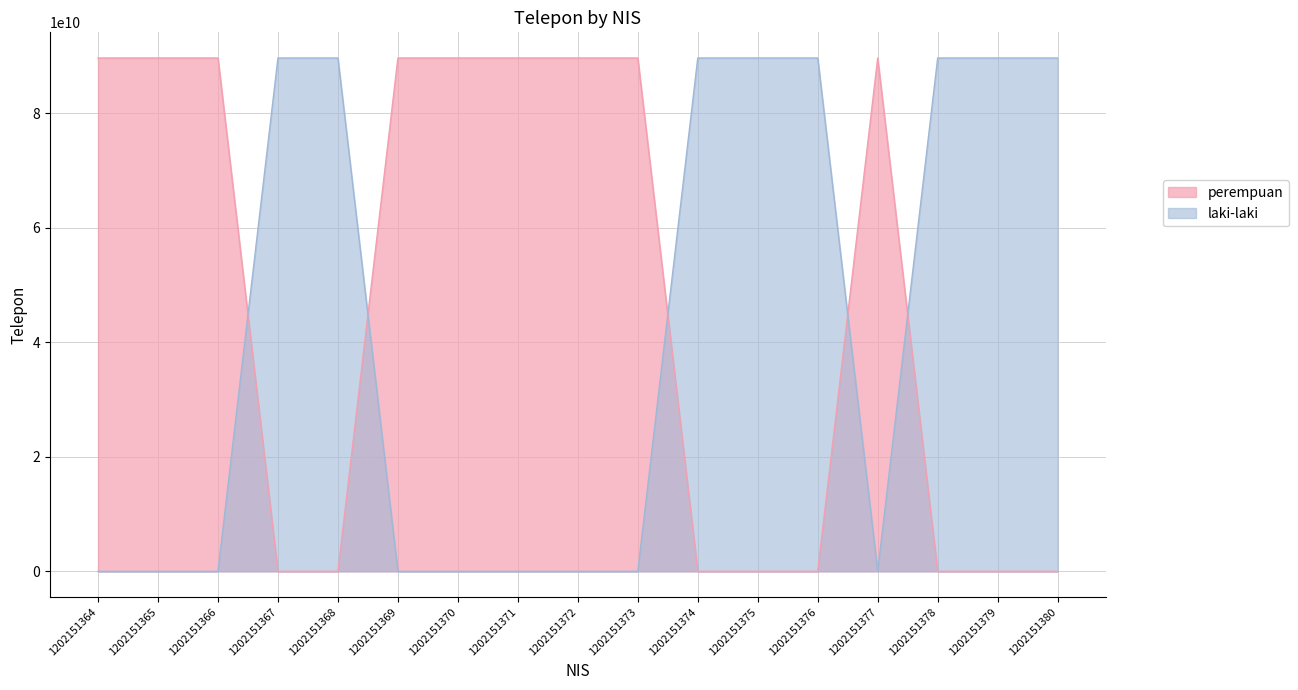

Which series has the largest range (max minus min)?

laki-laki